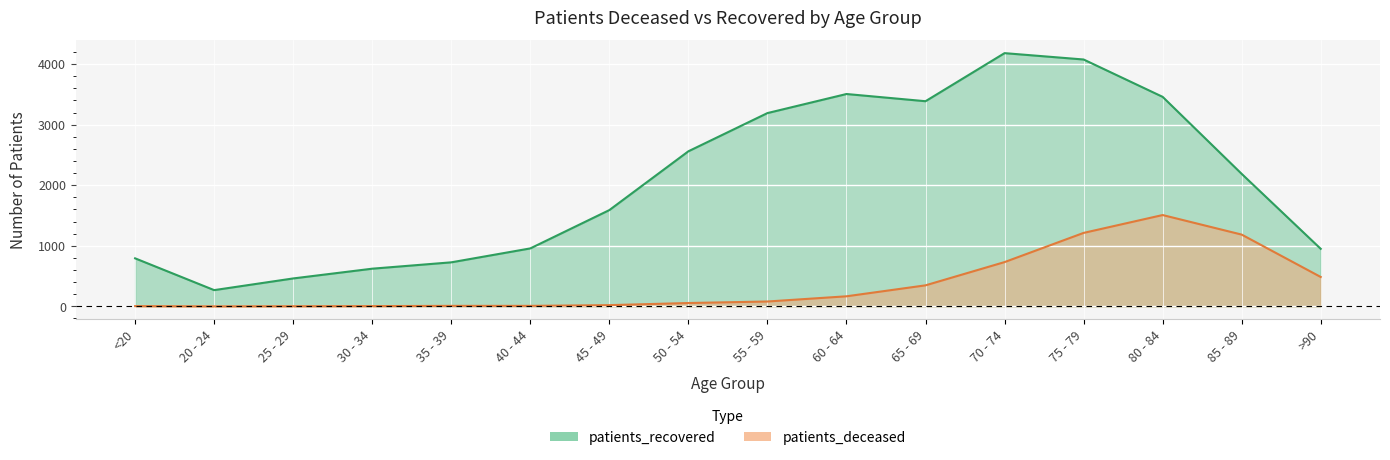

What value does the patients_recovered series have at 45 - 49, to the nearest 100?

1600